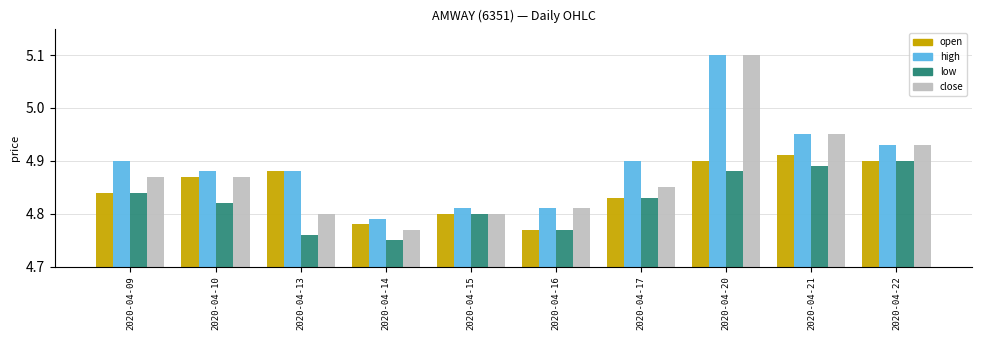

How many open values are between 4 and 5?

10